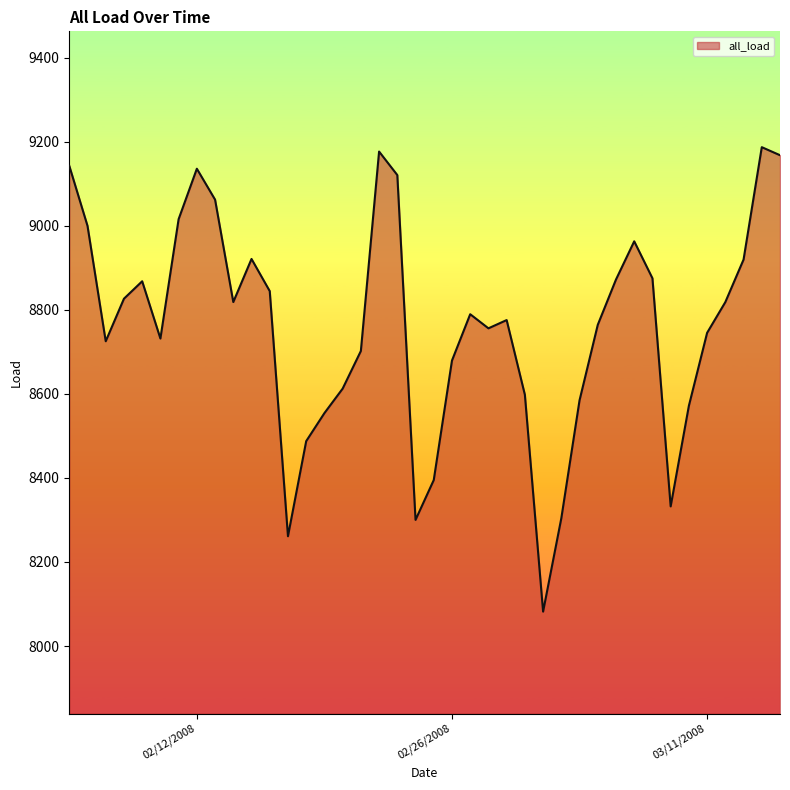

How many interior local peaks (higher than both neighbors) does the data have?

8